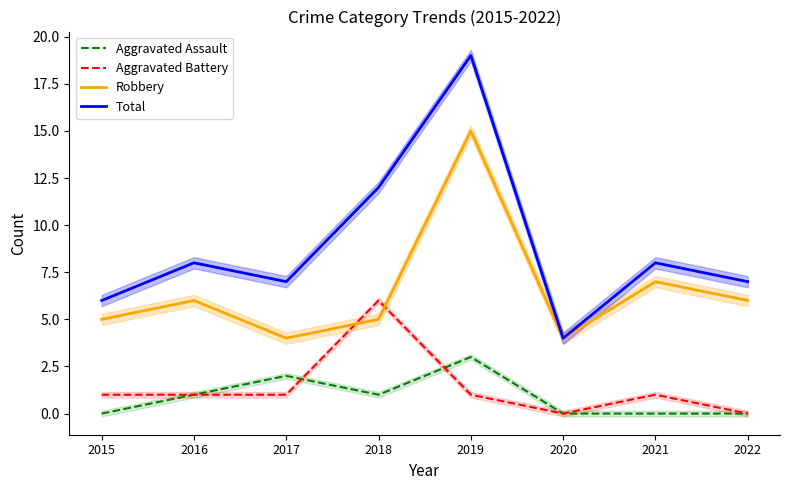

At which category does Aggravated Assault reach its first local peak?

2017